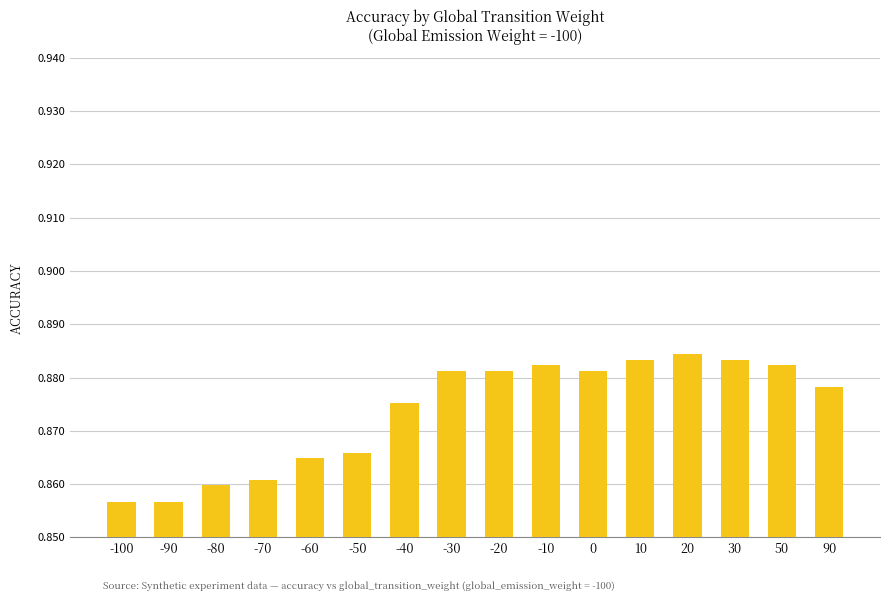

How many values are between 0 and 1?

16